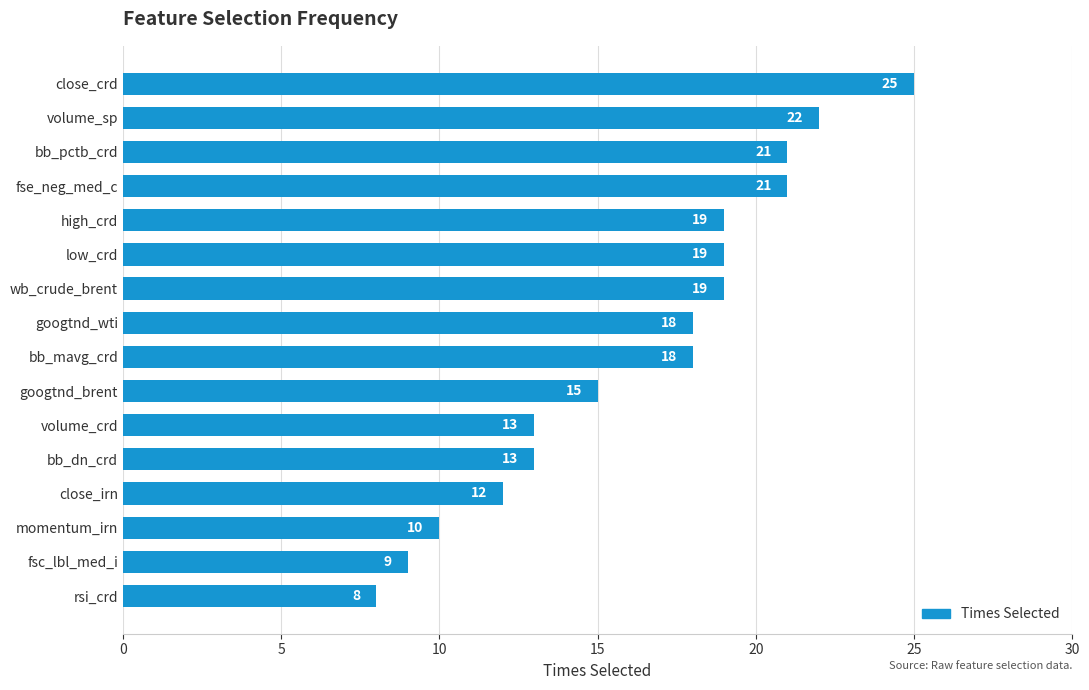

What is the difference between the second highest and second lowest values?

13